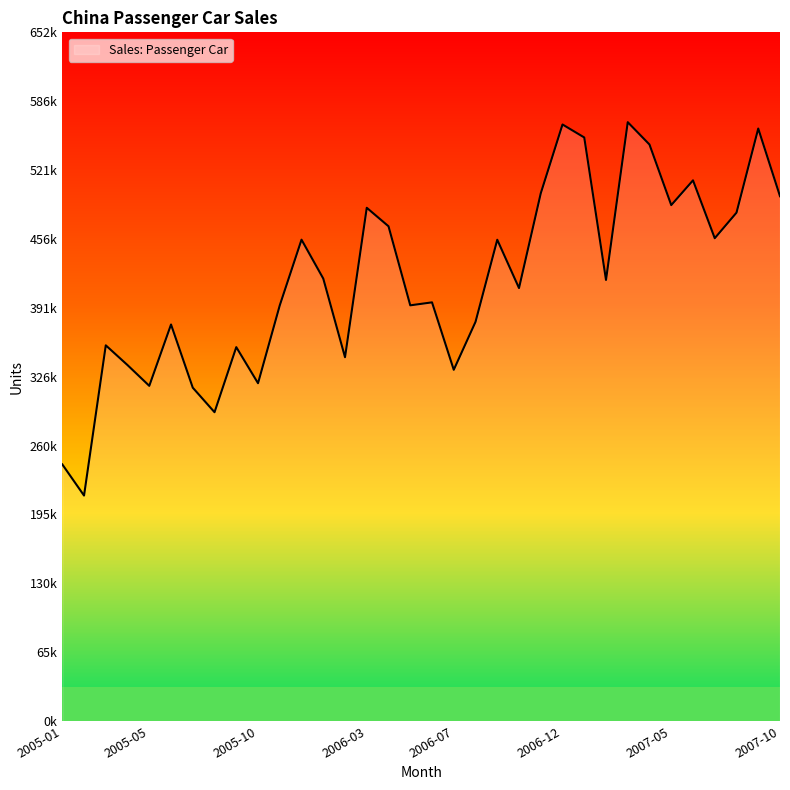

Does the chart have visible grid lines?

No